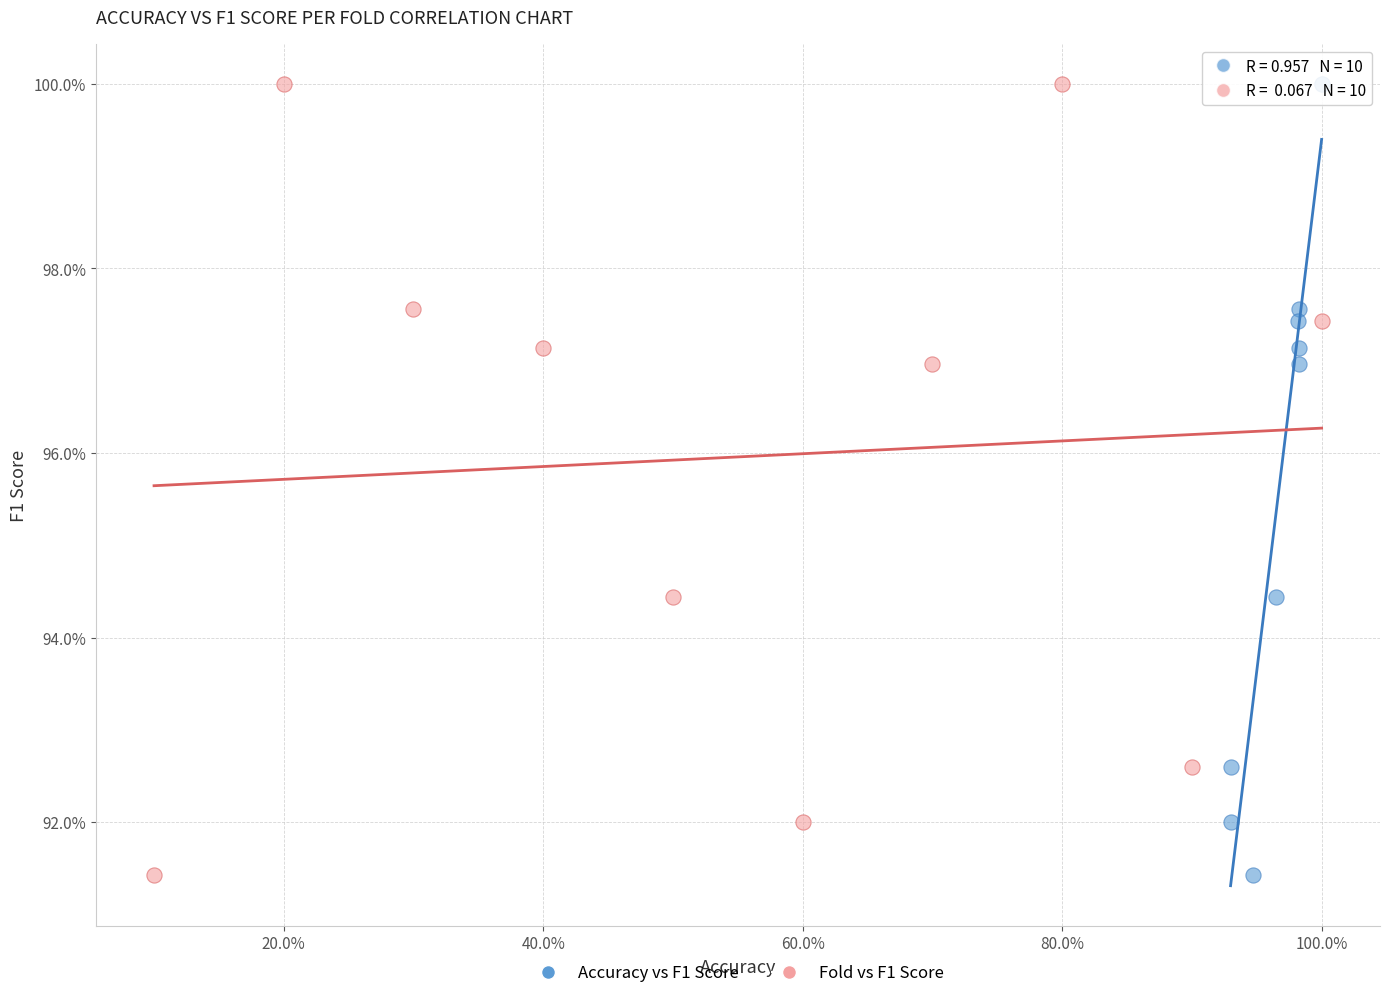

What are all the series names shown in the legend?

Accuracy vs F1 Score, Fold vs F1 Score